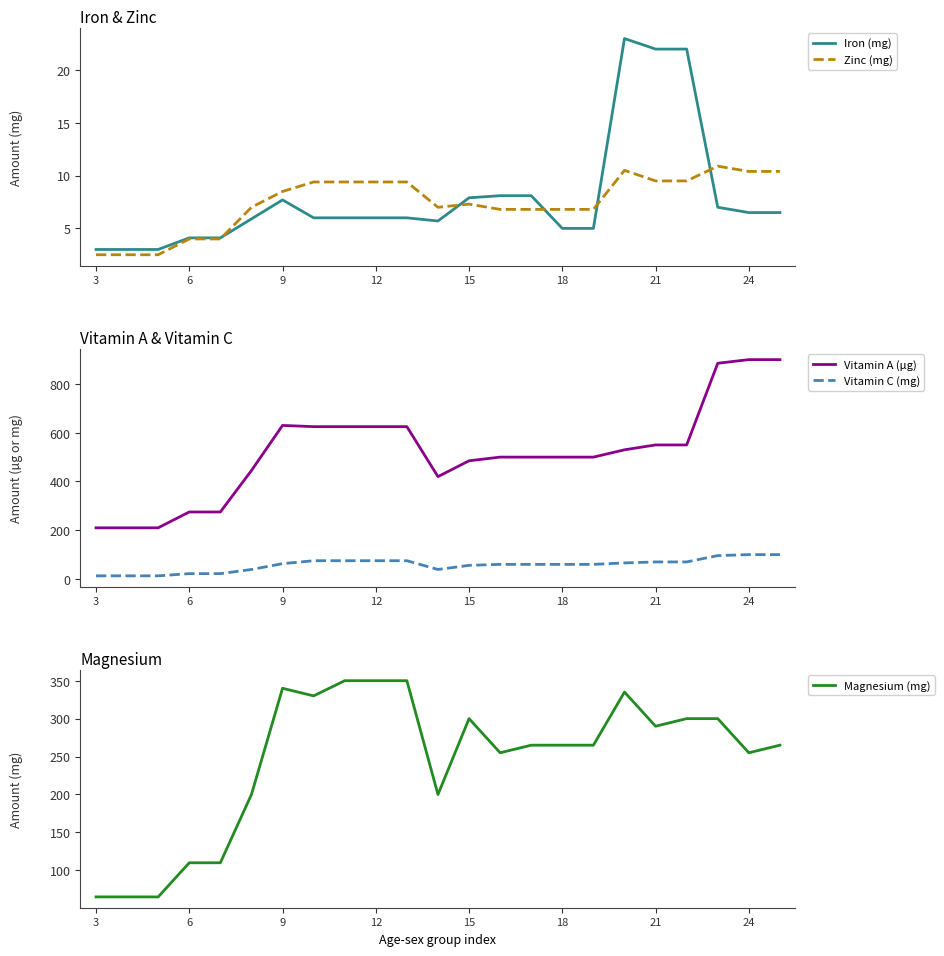

How many data points does each series have?

23